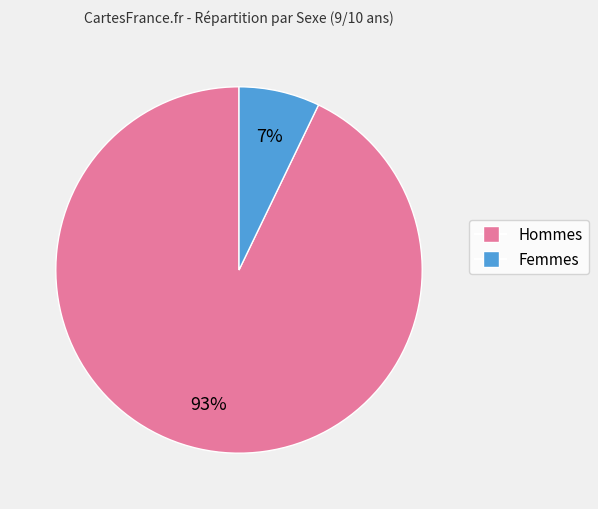

To the nearest percent, what is the difference between the largest and smallest slice percentages?

86%